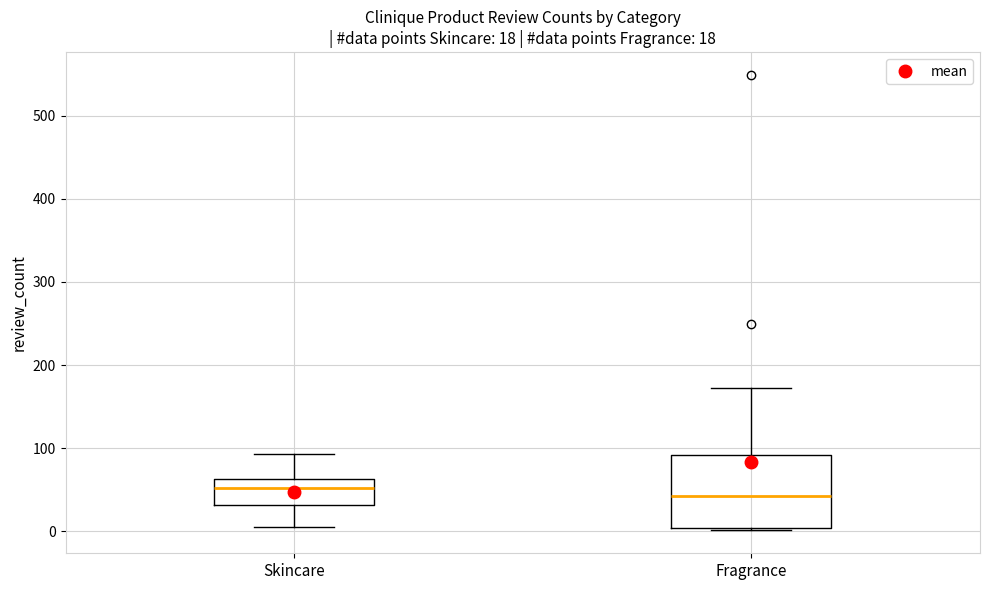

Comparing the boxes themselves (not the whiskers), which one is the tallest?

Fragrance